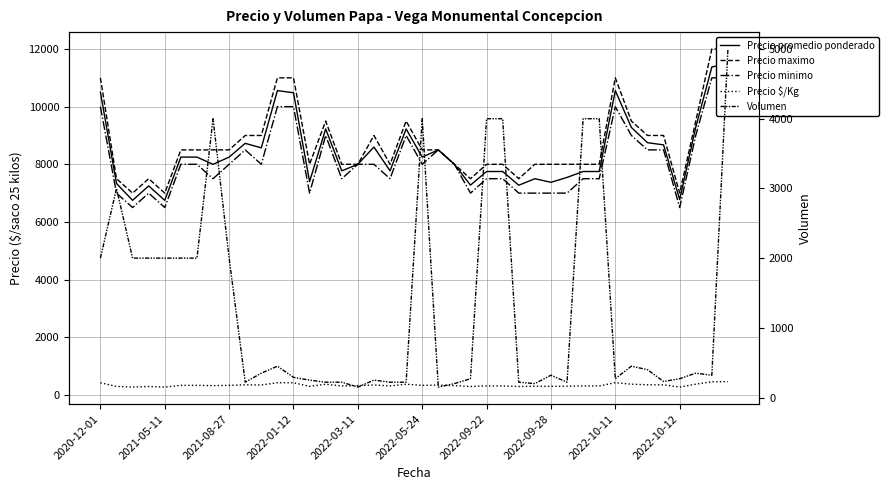

What is the sum of all Precio maximo values?

349000